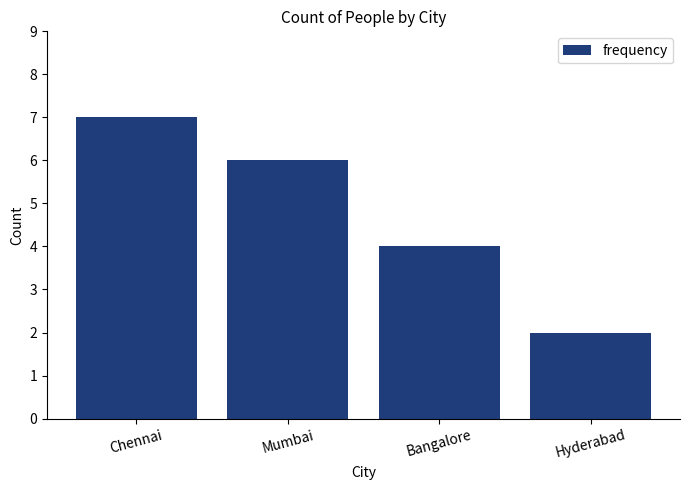

At which label is the value closest to 4?

Bangalore